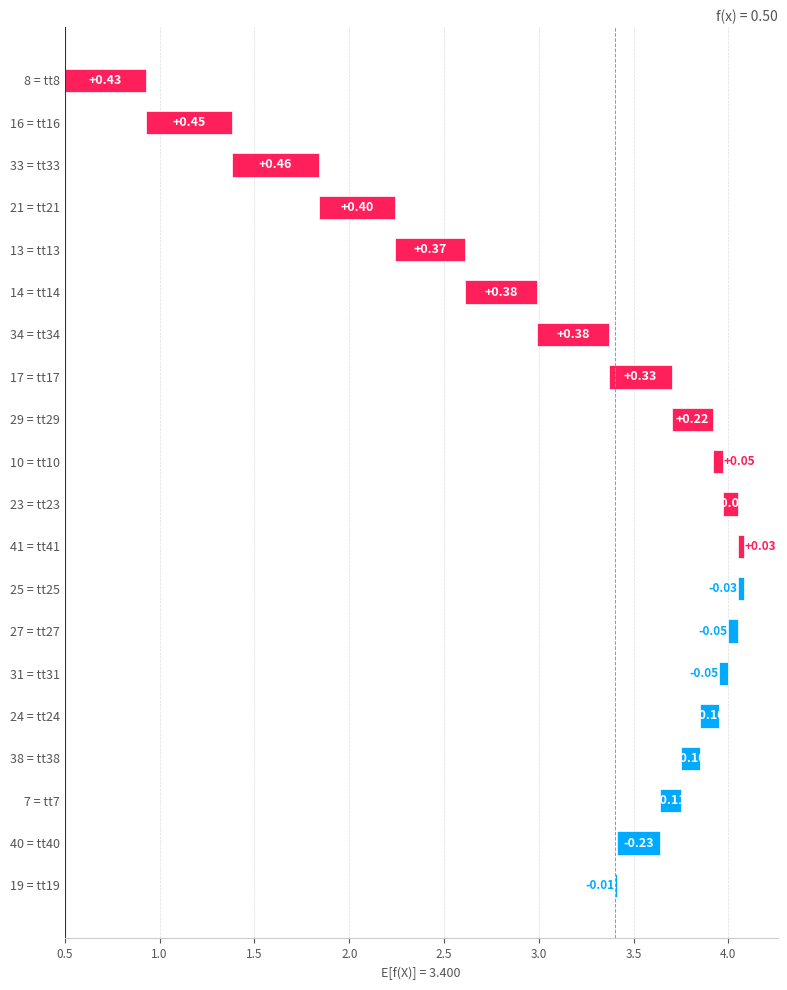

Does the chart contain stacked bars?

No